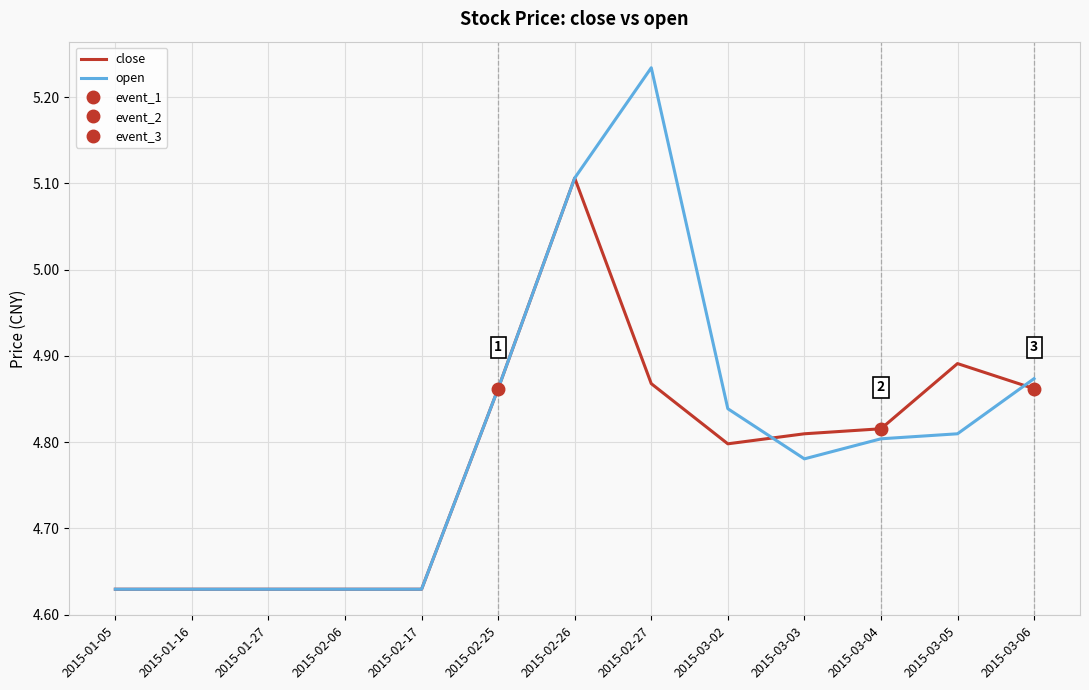

What is the value of the open point at the 1st from the left?

4.6